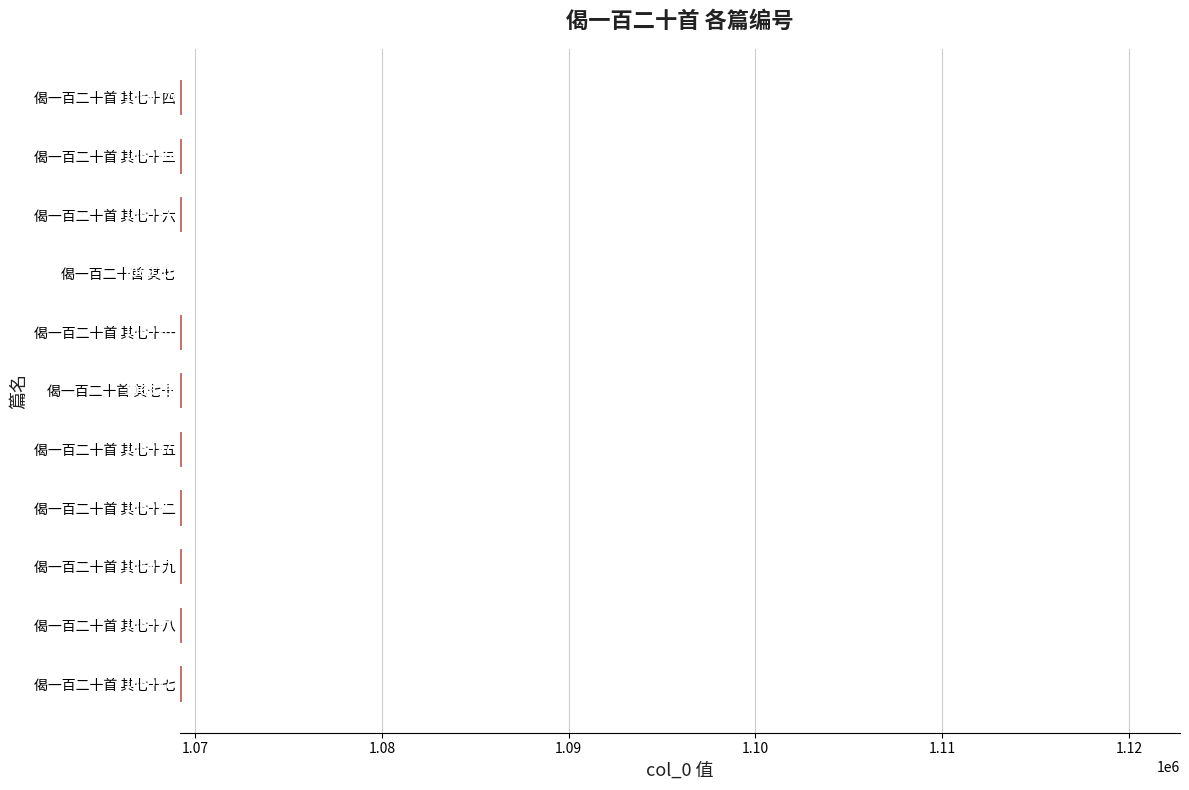

At which category does the chart reach its peak across all series?

偈一百二十首 其七十九